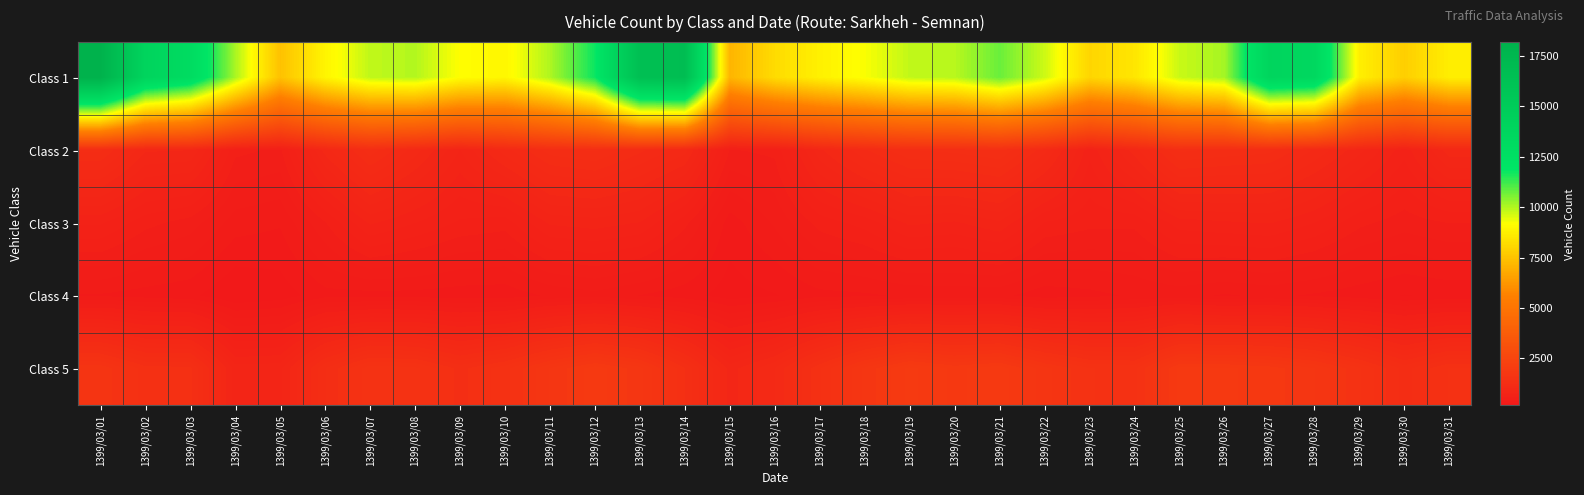

Reading right to left, what are all the values shown in this chart?

Class 1: 1399/03/31=8713	1399/03/30=7823	1399/03/29=8748	1399/03/28=13522	1399/03/27=13833	1399/03/26=10112	1399/03/25=9745	1399/03/24=8483	1399/03/23=8020	1399/03/22=9710	1399/03/21=10754	1399/03/20=9923	1399/03/19=9830	1399/03/18=9221	1399/03/17=8787	1399/03/16=8193	1399/03/15=7105	1399/03/14=16731	1399/03/13=16515	1399/03/12=11747	1399/03/11=10024	1399/03/10=8960	1399/03/09=9148	1399/03/08=9977	1399/03/07=9842	1399/03/06=8900	1399/03/05=7443	1399/03/04=10099	1399/03/03=13042	1399/03/02=13949	1399/03/01=18181
Class 2: 1399/03/31=983	1399/03/30=685	1399/03/29=891	1399/03/28=1071	1399/03/27=1244	1399/03/26=1271	1399/03/25=1310	1399/03/24=975	1399/03/23=676	1399/03/22=1106	1399/03/21=1364	1399/03/20=1315	1399/03/19=1288	1399/03/18=1143	1399/03/17=921	1399/03/16=534	1399/03/15=512	1399/03/14=1043	1399/03/13=1168	1399/03/12=1303	1399/03/11=1257	1399/03/10=1050	1399/03/09=796	1399/03/08=1043	1399/03/07=1264	1399/03/06=972	1399/03/05=502	1399/03/04=537	1399/03/03=940	1399/03/02=951	1399/03/01=1237
Class 3: 1399/03/31=518	1399/03/30=478	1399/03/29=535	1399/03/28=657	1399/03/27=732	1399/03/26=716	1399/03/25=692	1399/03/24=536	1399/03/23=538	1399/03/22=581	1399/03/21=784	1399/03/20=717	1399/03/19=743	1399/03/18=615	1399/03/17=546	1399/03/16=386	1399/03/15=269	1399/03/14=539	1399/03/13=724	1399/03/12=762	1399/03/11=740	1399/03/10=548	1399/03/09=575	1399/03/08=658	1399/03/07=740	1399/03/06=509	1399/03/05=313	1399/03/04=340	1399/03/03=482	1399/03/02=542	1399/03/01=668
Class 4: 1399/03/31=249	1399/03/30=230	1399/03/29=264	1399/03/28=294	1399/03/27=319	1399/03/26=295	1399/03/25=330	1399/03/24=315	1399/03/23=283	1399/03/22=262	1399/03/21=322	1399/03/20=323	1399/03/19=316	1399/03/18=292	1399/03/17=282	1399/03/16=229	1399/03/15=200	1399/03/14=262	1399/03/13=301	1399/03/12=350	1399/03/11=316	1399/03/10=259	1399/03/09=263	1399/03/08=277	1399/03/07=274	1399/03/06=279	1399/03/05=193	1399/03/04=164	1399/03/03=253	1399/03/02=273	1399/03/01=296
Class 5: 1399/03/31=1436	1399/03/30=1261	1399/03/29=1510	1399/03/28=1715	1399/03/27=1820	1399/03/26=1868	1399/03/25=1876	1399/03/24=1482	1399/03/23=1504	1399/03/22=1667	1399/03/21=1902	1399/03/20=1835	1399/03/19=1944	1399/03/18=1729	1399/03/17=1425	1399/03/16=1079	1399/03/15=905	1399/03/14=1364	1399/03/13=1740	1399/03/12=1894	1399/03/11=1718	1399/03/10=1474	1399/03/09=1336	1399/03/08=1520	1399/03/07=1548	1399/03/06=1288	1399/03/05=844	1399/03/04=832	1399/03/03=1383	1399/03/02=1392	1399/03/01=1632